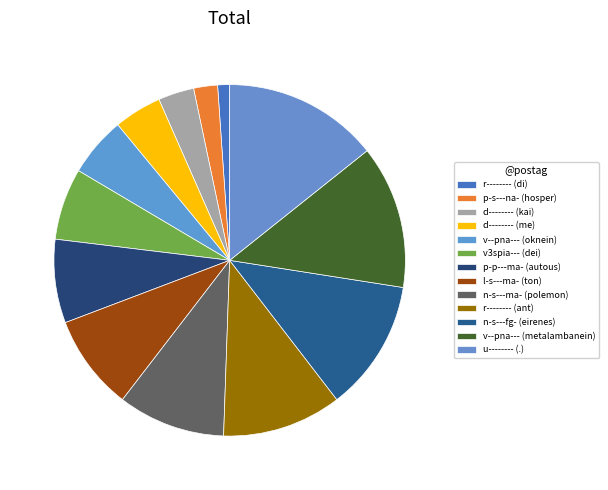

How many segments does this pie chart have?

13